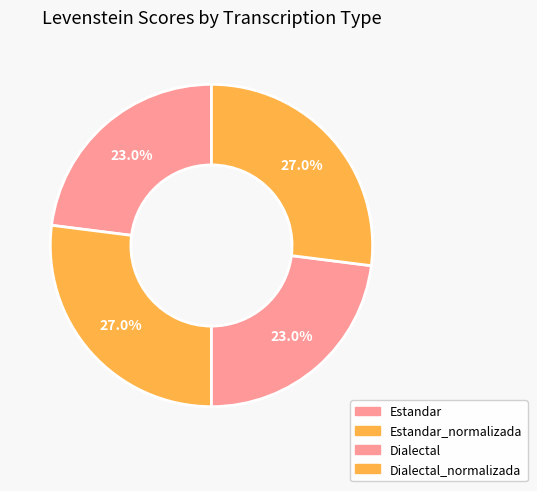

How many segments does this pie chart have?

4